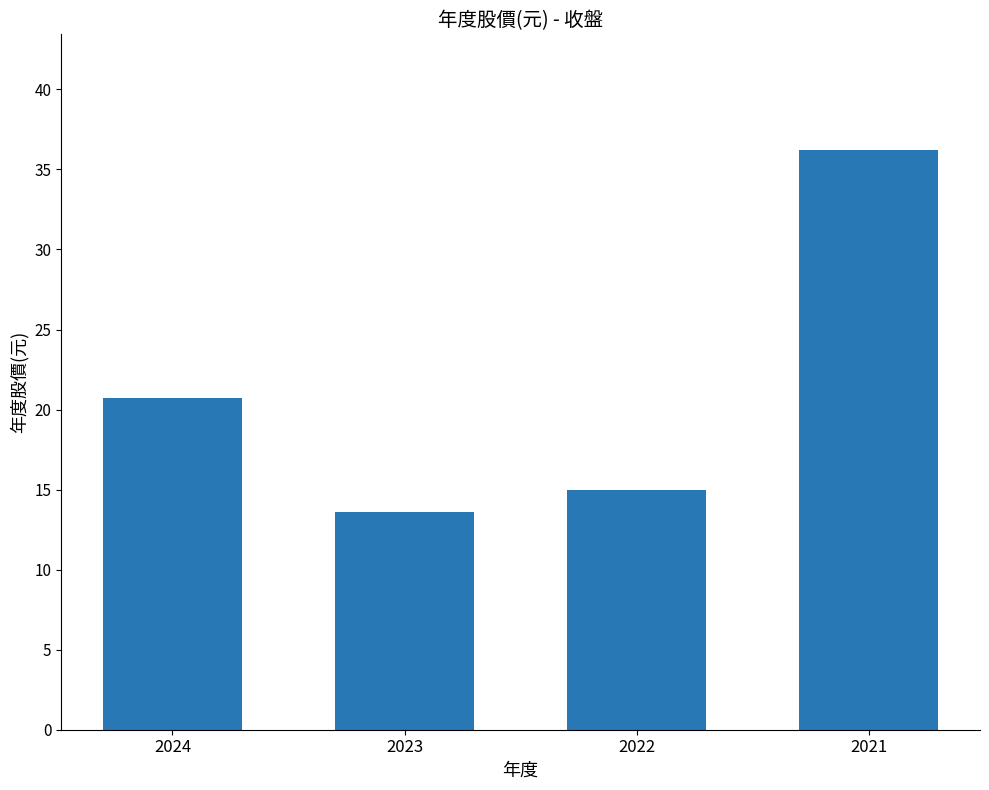

Which has a higher value, 2022 or 2024?

2024